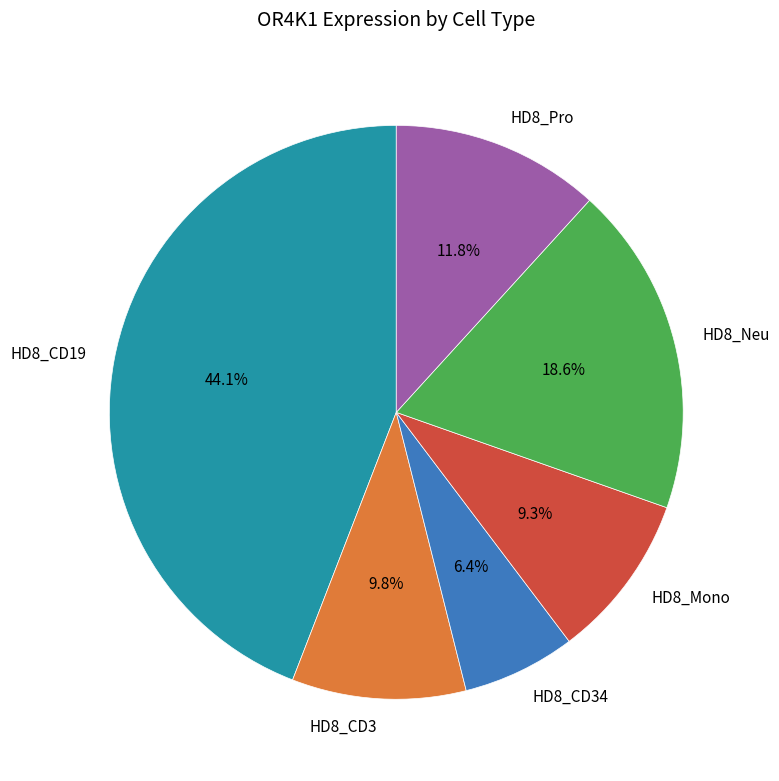

To the nearest percent, what percentage of the pie is HD8_Pro?

12%